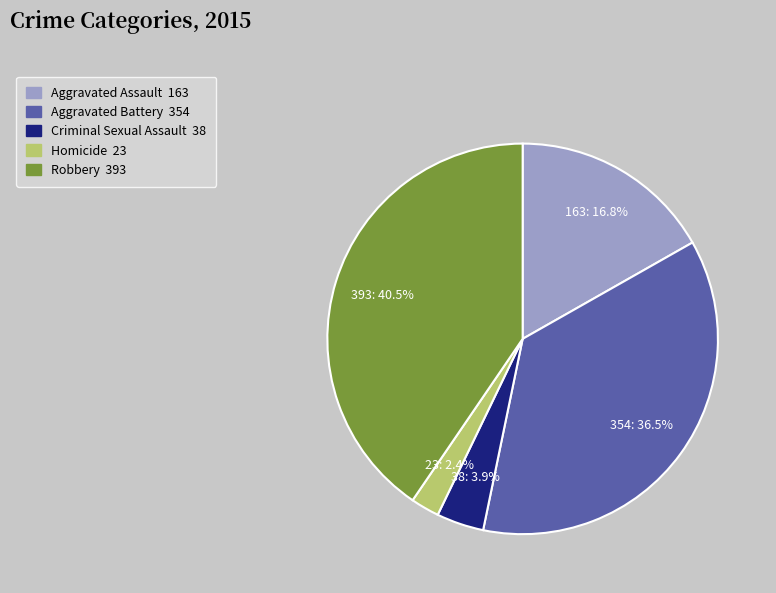

Which category has the smallest portion of the pie?

Homicide